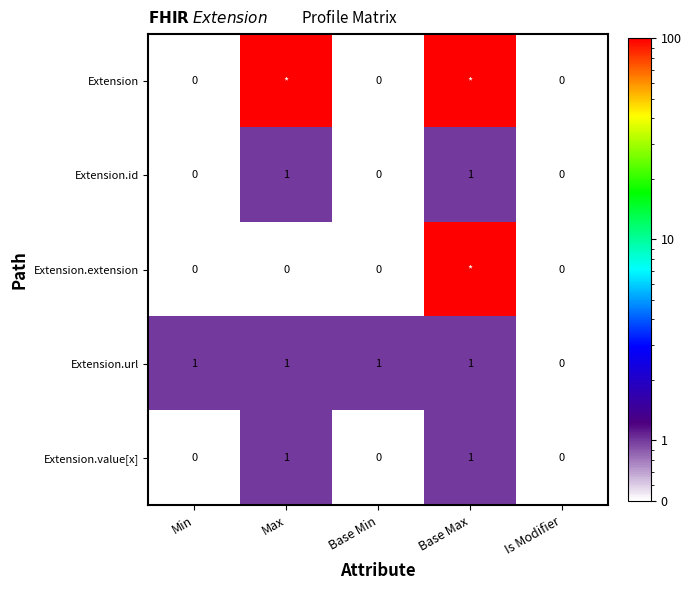

Is it true that Extension.id equals 0 at Is Modifier?

True